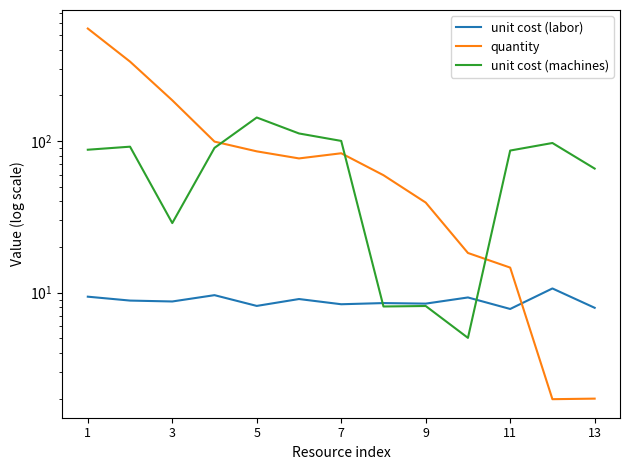

How many data points in unit cost (labor) are above 8?

11